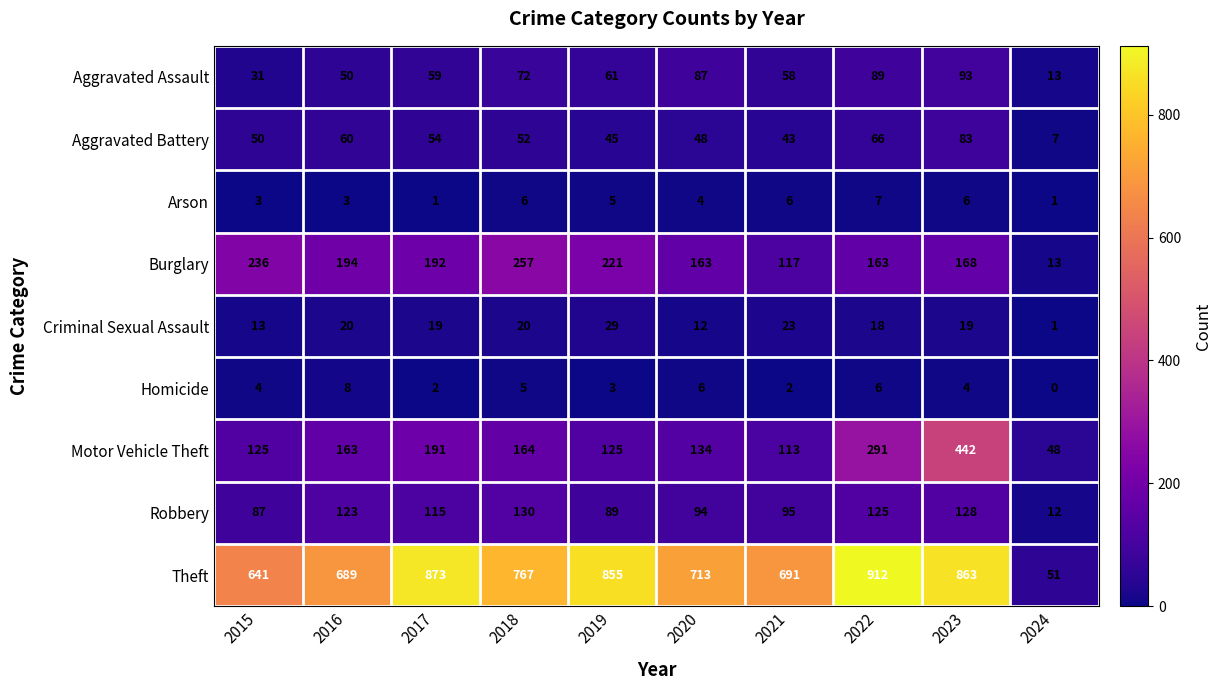

Is it true that Arson equals 2 at 2017?

False